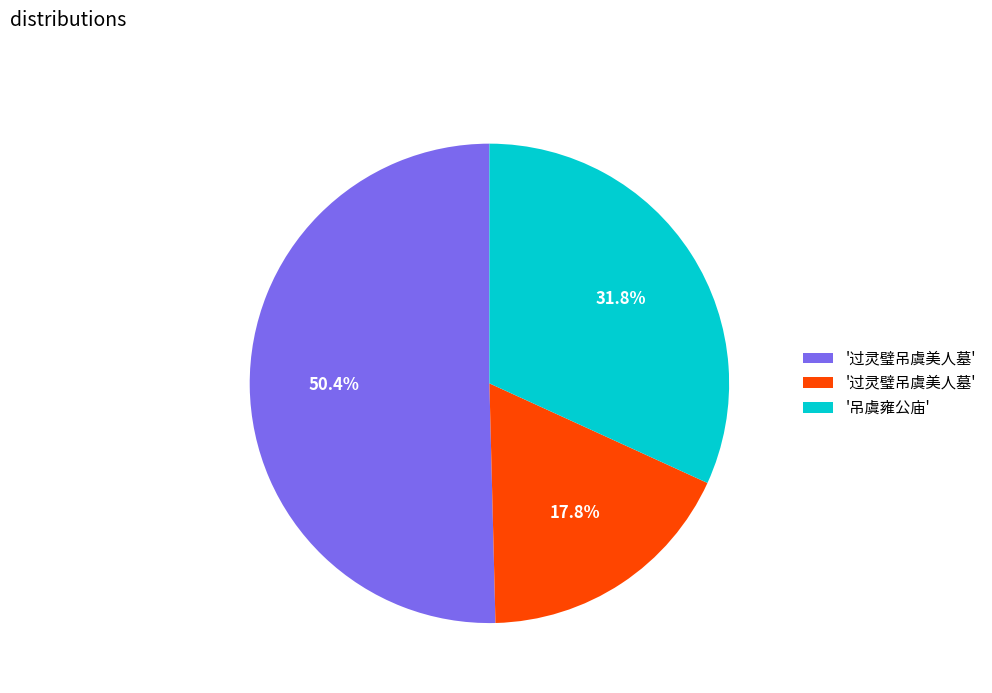

Does any single category account for the majority?

Yes